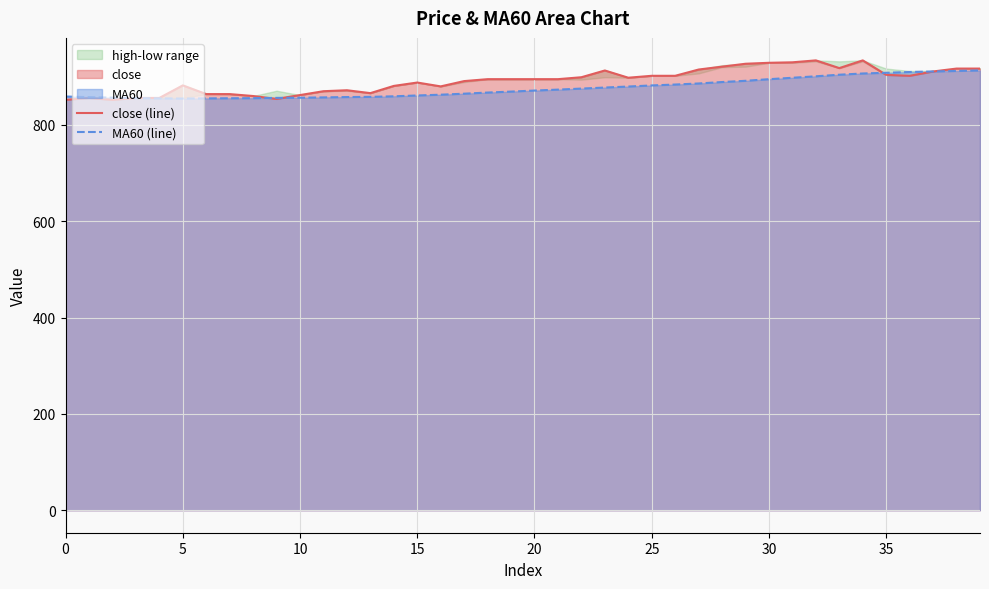

Which series has the widest spread of values?

close (line)